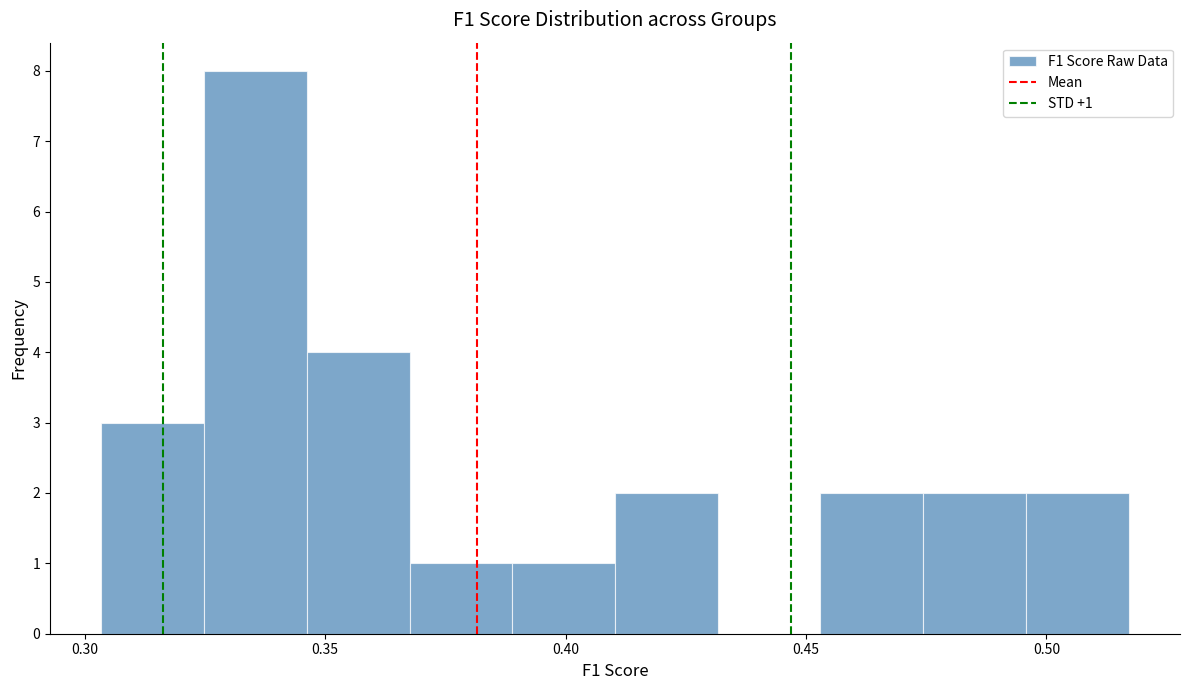

Over which range of the x-axis is the bar tallest?

0.325 to 0.345